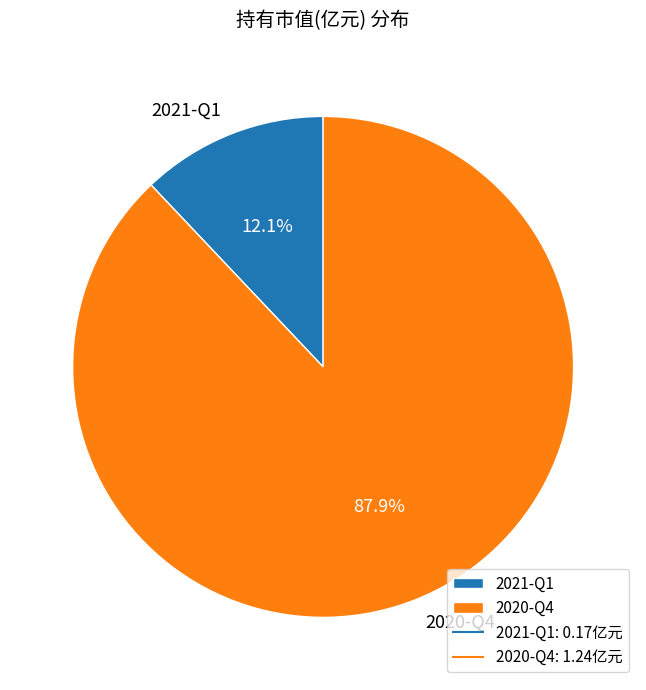

Does 2020-Q4 represent more than half of the total?

Yes